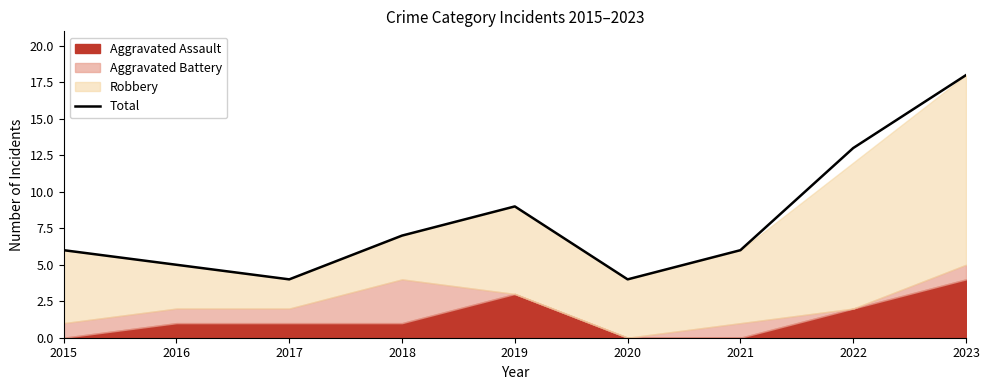

What is the value of the 1st point from the left?

6